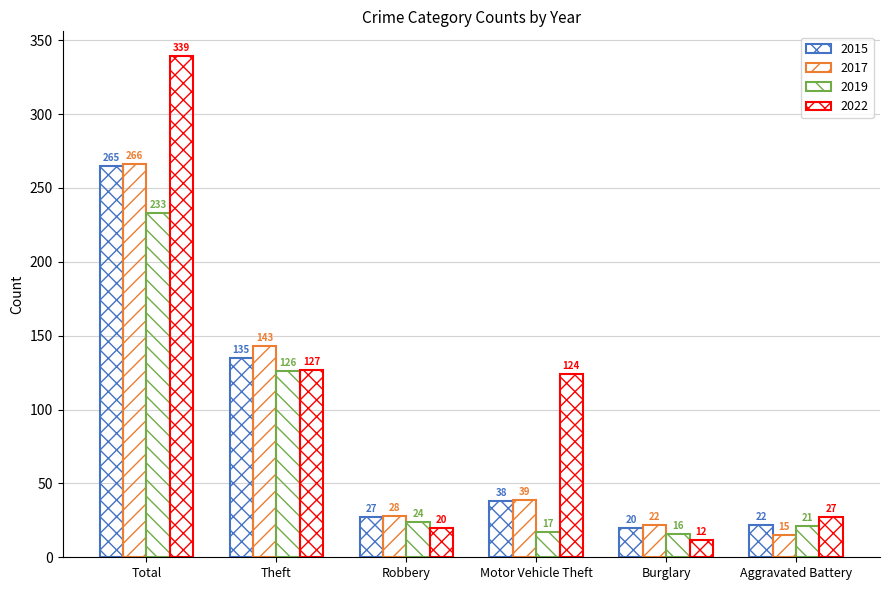

Read the 2019 value at Robbery.

24